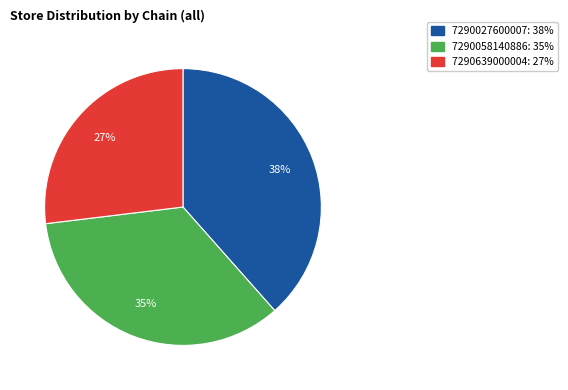

To the nearest percent, what is the average slice percentage?

33%